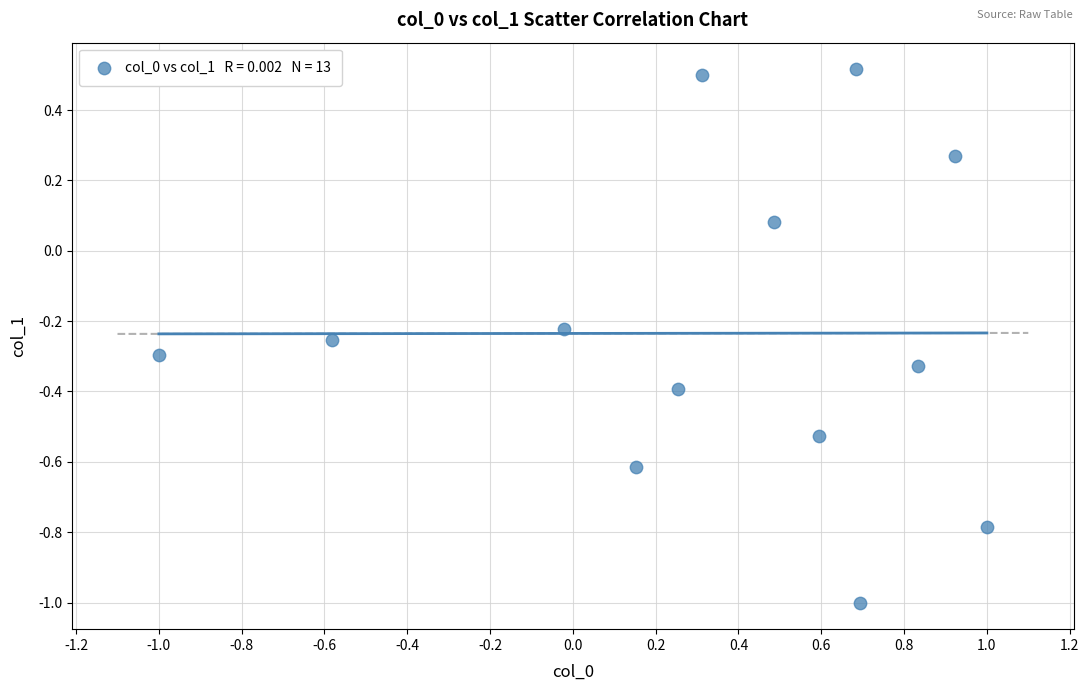

What is the range of Y values (max minus min)?

1.5